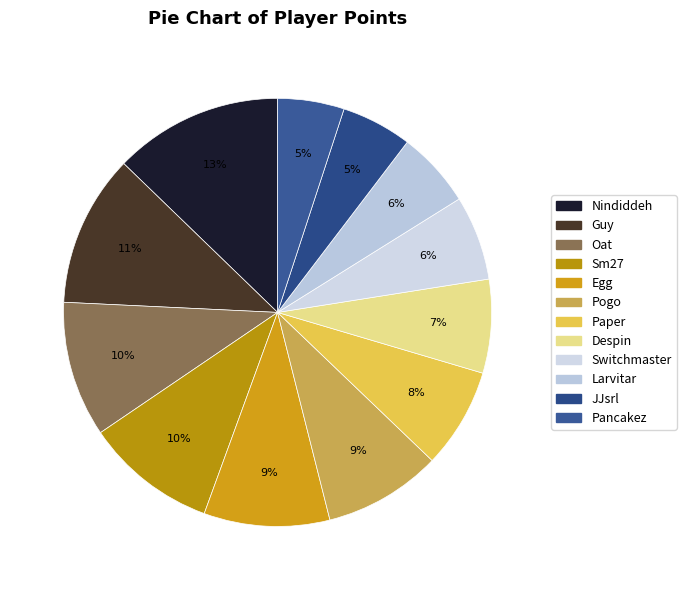

To the nearest percent, what portion does Pogo represent?

9%